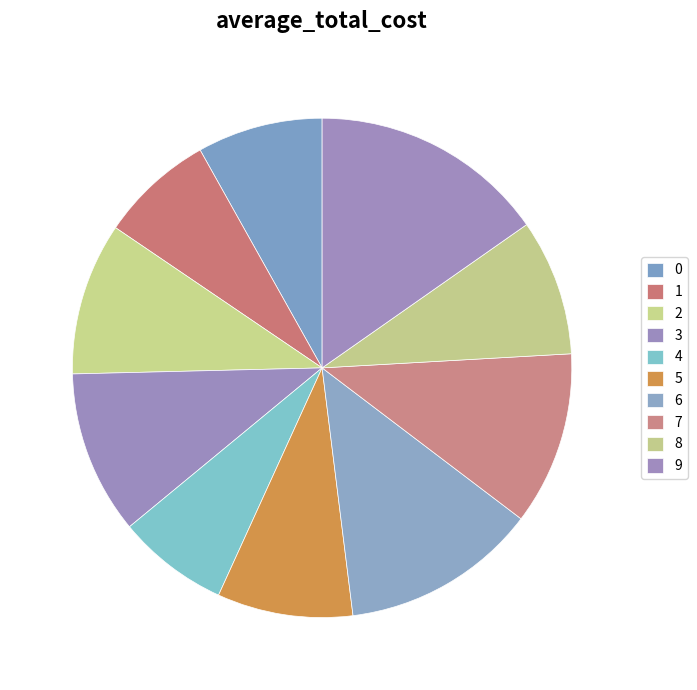

To the nearest percent, what is the combined percentage of 1 and 0?

16%